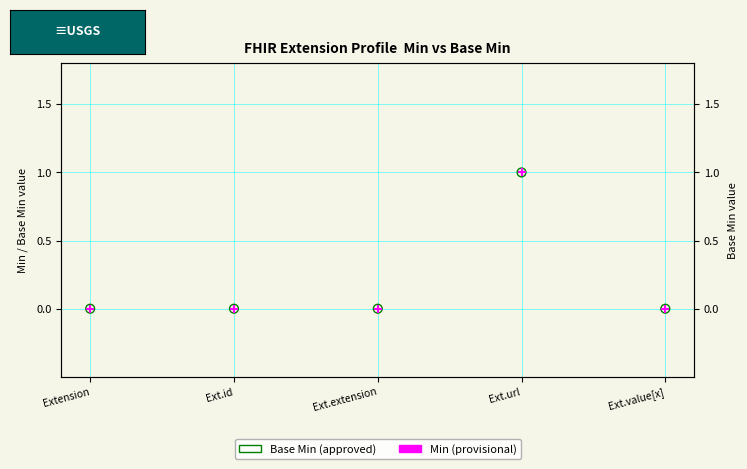

What are all the series names shown in the legend?

Base Min (approved), Min (provisional)